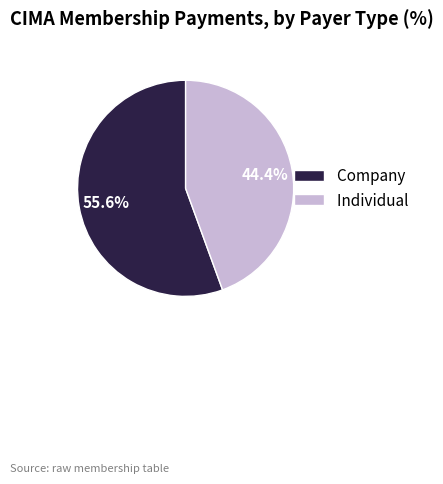

How many segments does this pie chart have?

2